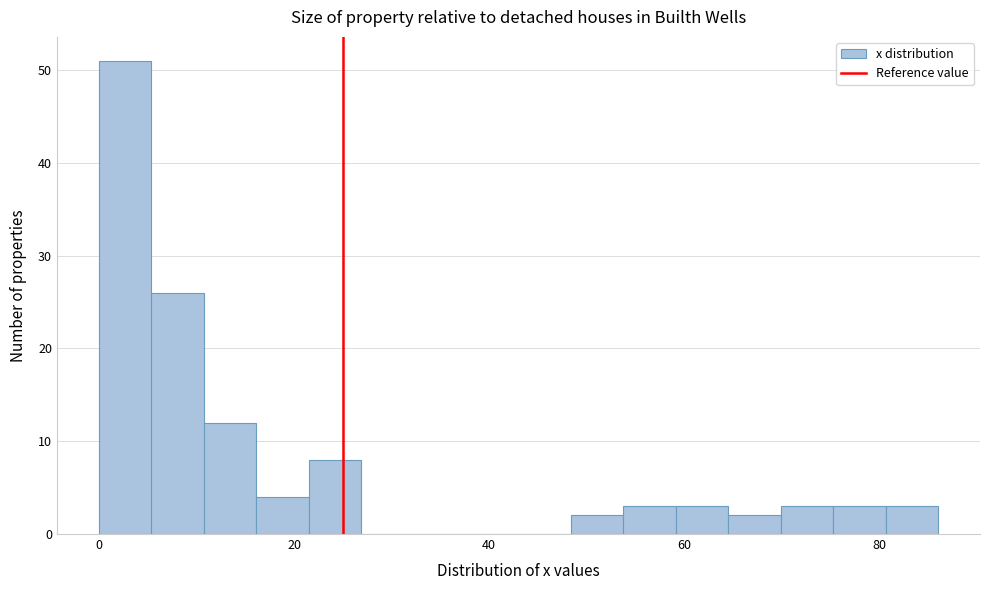

Around what value on the x-axis is the tallest bar? Give the approximate position of its centre, as read against the axis.

2